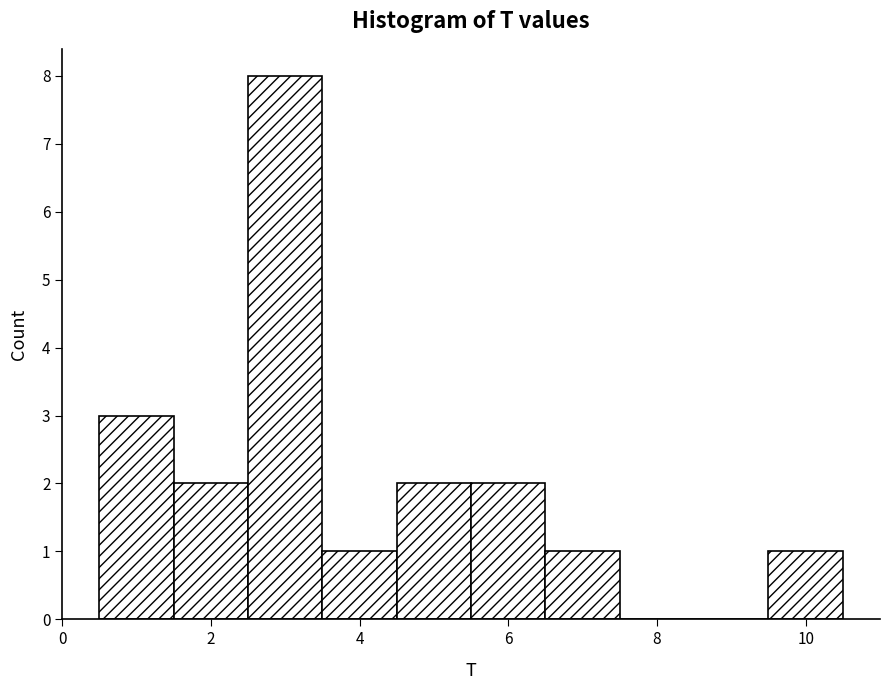

How tall is the bar that spans 9.5 to 10.5 on the x-axis? Neither the bar edges nor the heights are printed on the chart, so give them approximately, as read against the axes.

1